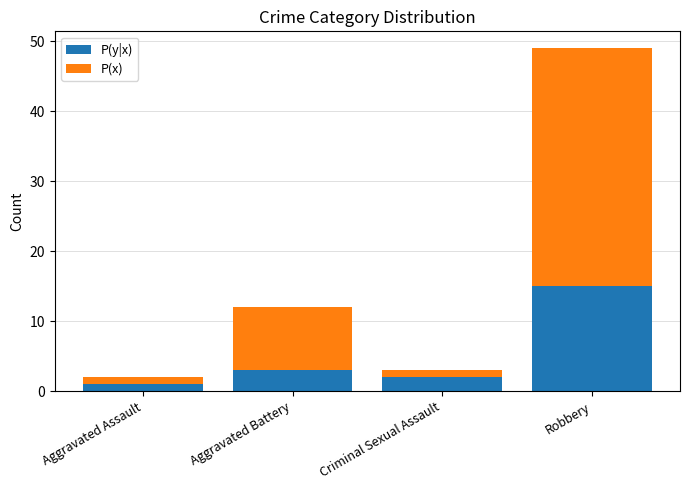

True or false: P(y|x) has a value of 2 at Criminal Sexual Assault.

True